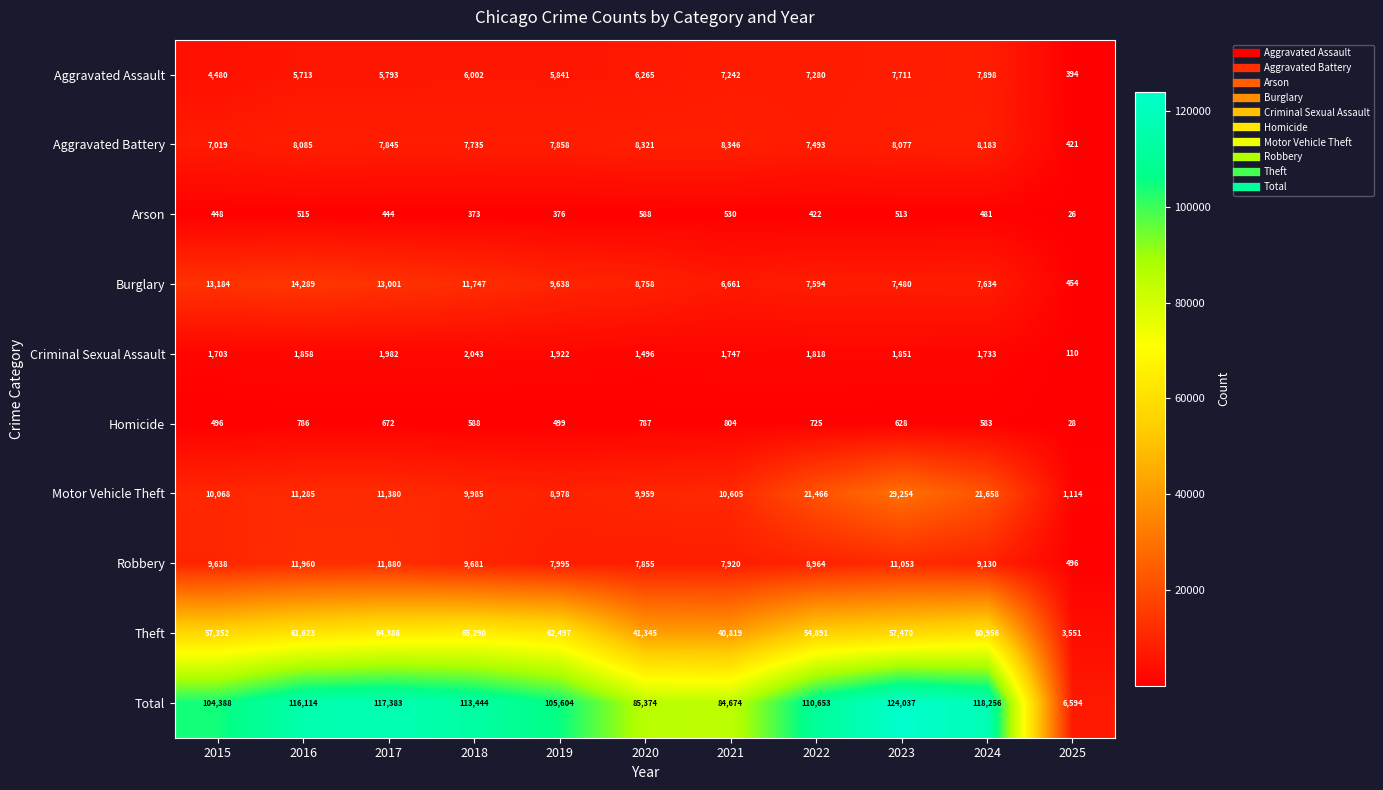

The value of Motor Vehicle Theft at 2015 is 6586. True or false?

False